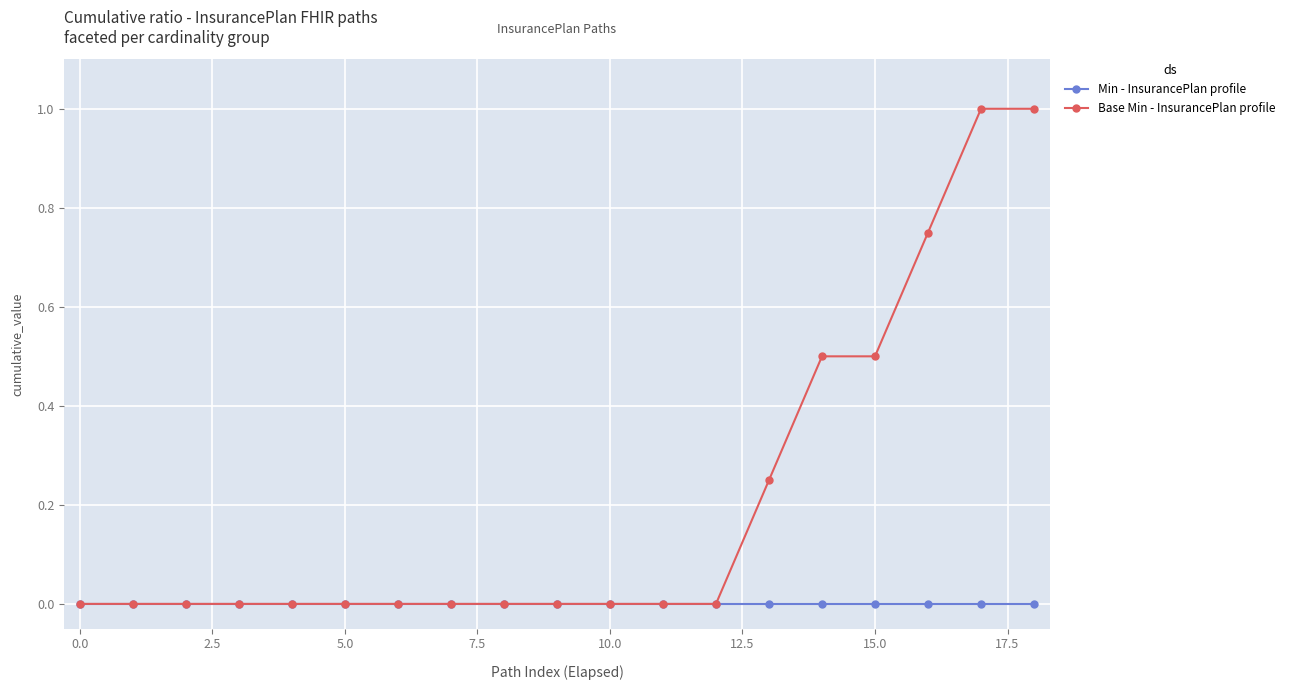

Rank the series by their maximum value, from highest to lowest.

Base Min - InsurancePlan profile, Min - InsurancePlan profile